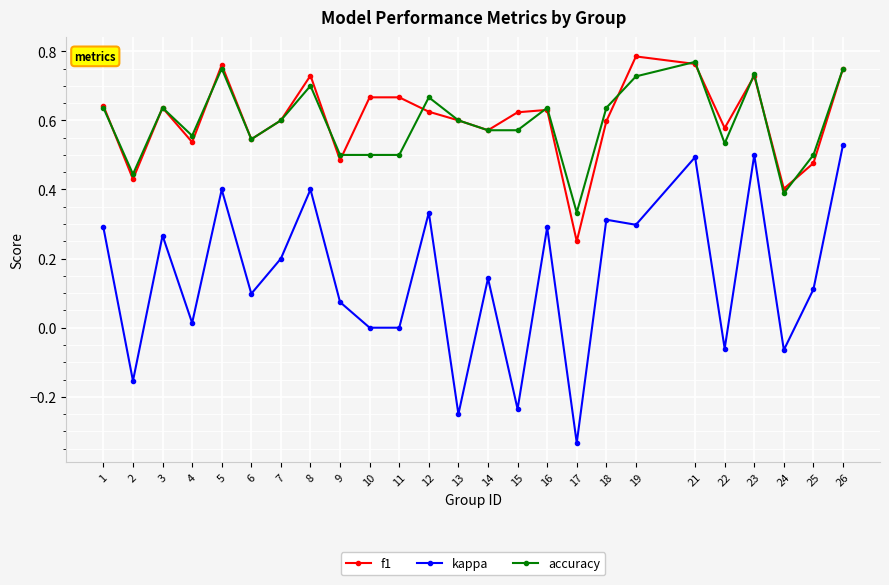

Is the value of kappa at 13 greater than the value of accuracy at 5?

No